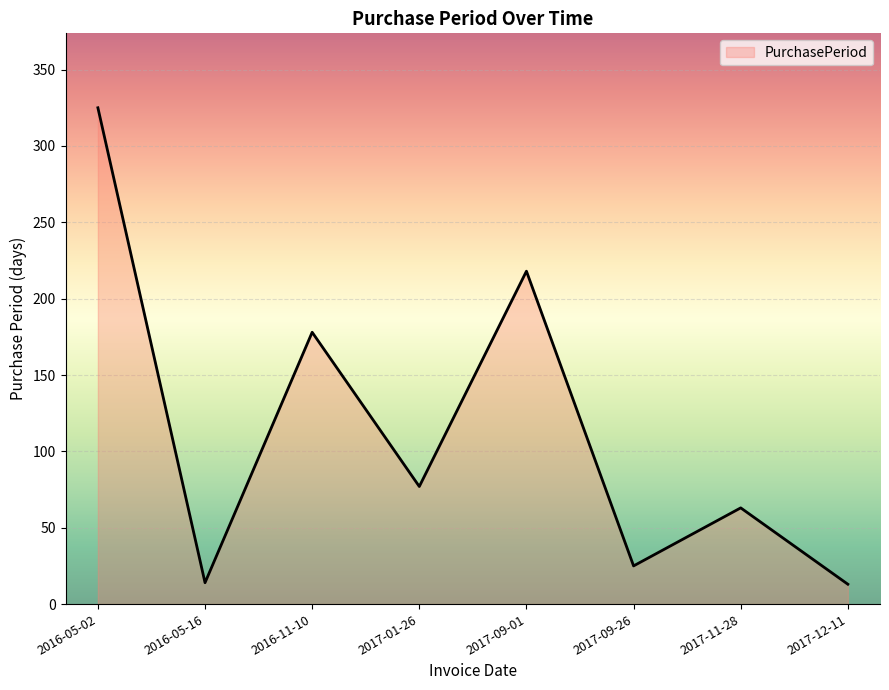

True or false: the data shows 63 at 2017-11-28.

True